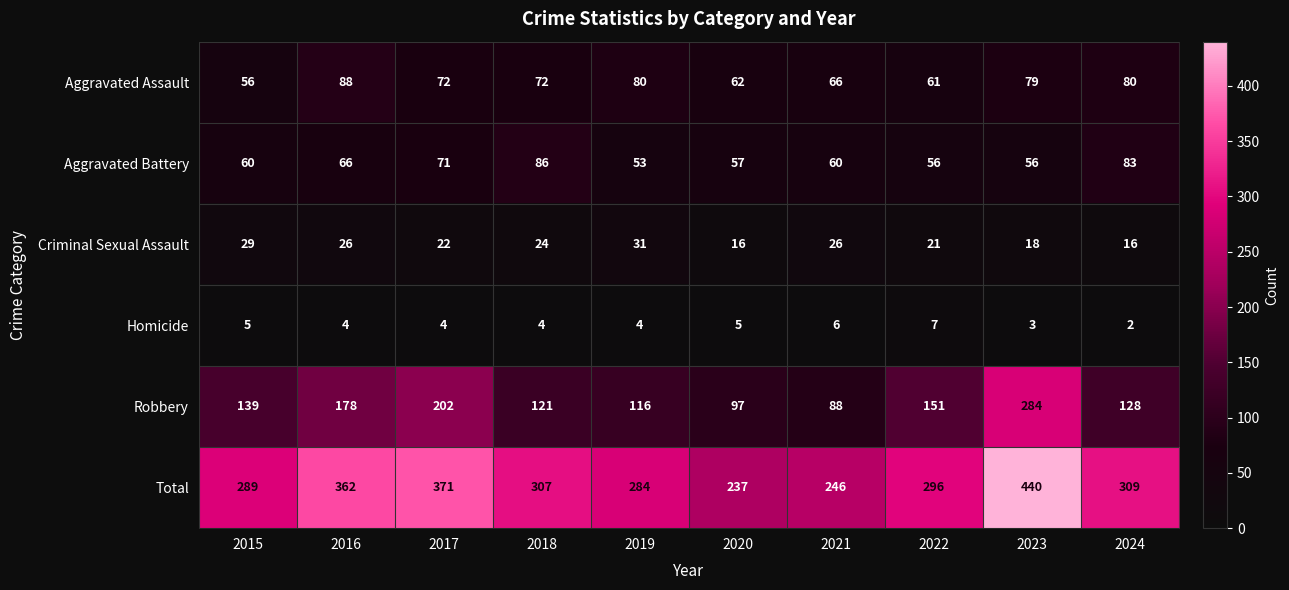

How many data points in Homicide are less than 4?

2